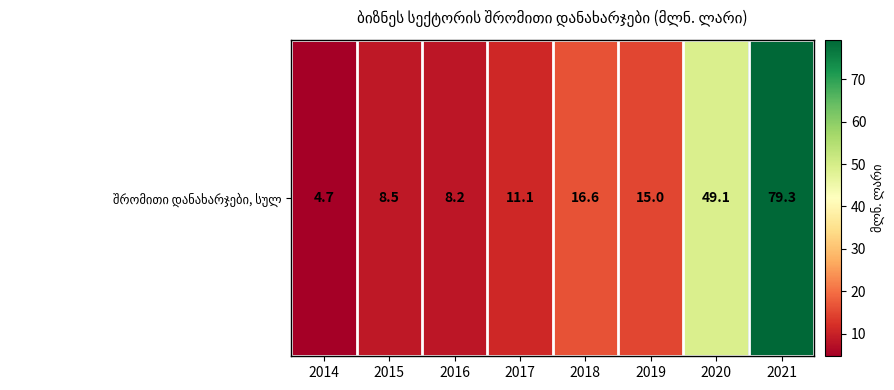

Reading left to right, transcribe all the data shown in this chart.

2014=4.7	2015=8.5	2016=8.2	2017=11.1	2018=16.6	2019=15.0	2020=49.1	2021=79.3